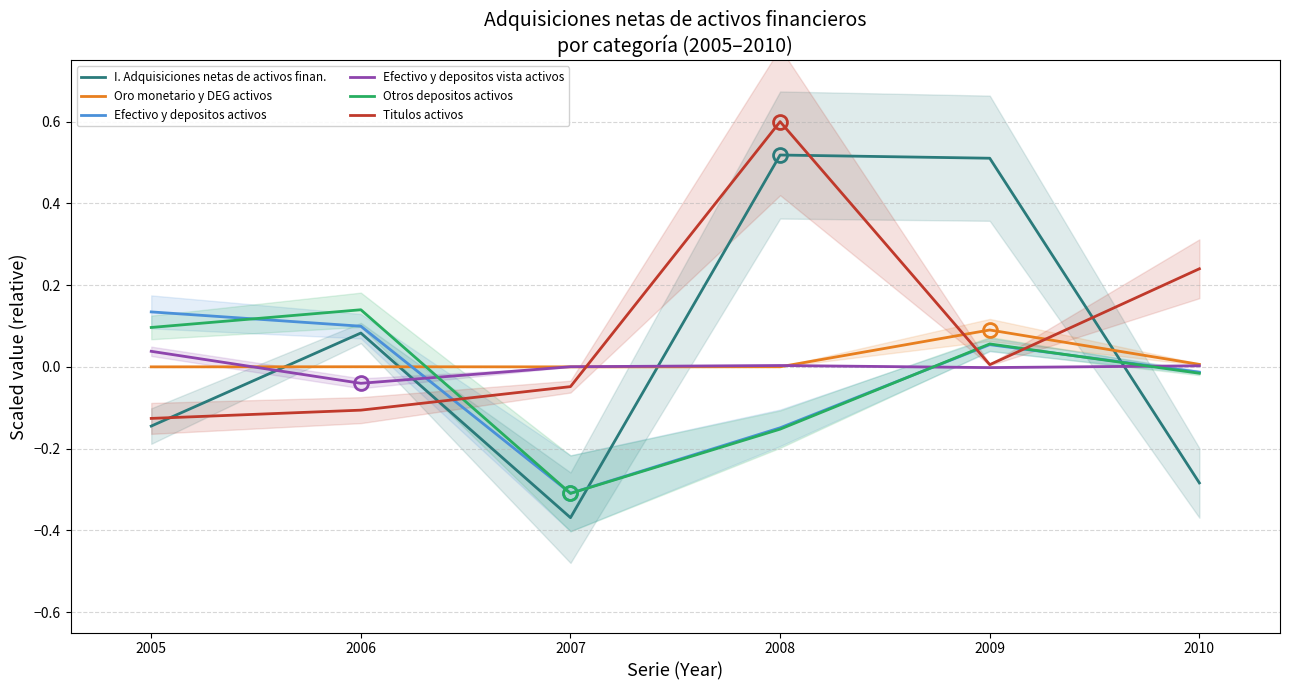

At which label is Efectivo y depositos activos closest to 0?

2010